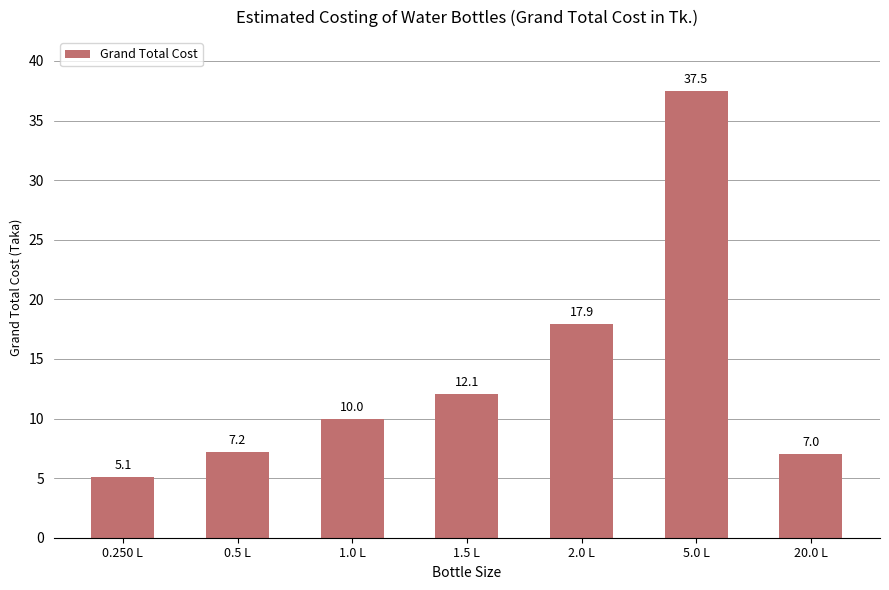

What is the change in value from 0.5 L to 1.5 L?

+4.9